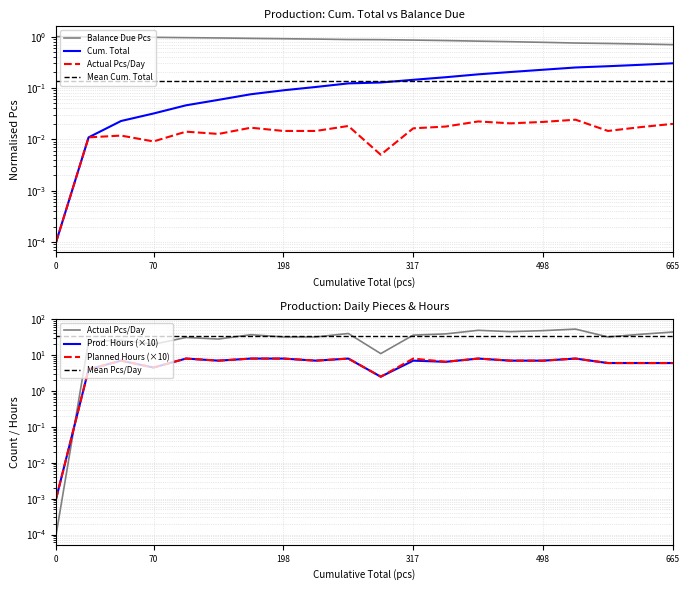

Where is Cum. Total nearest to the value 0?

665